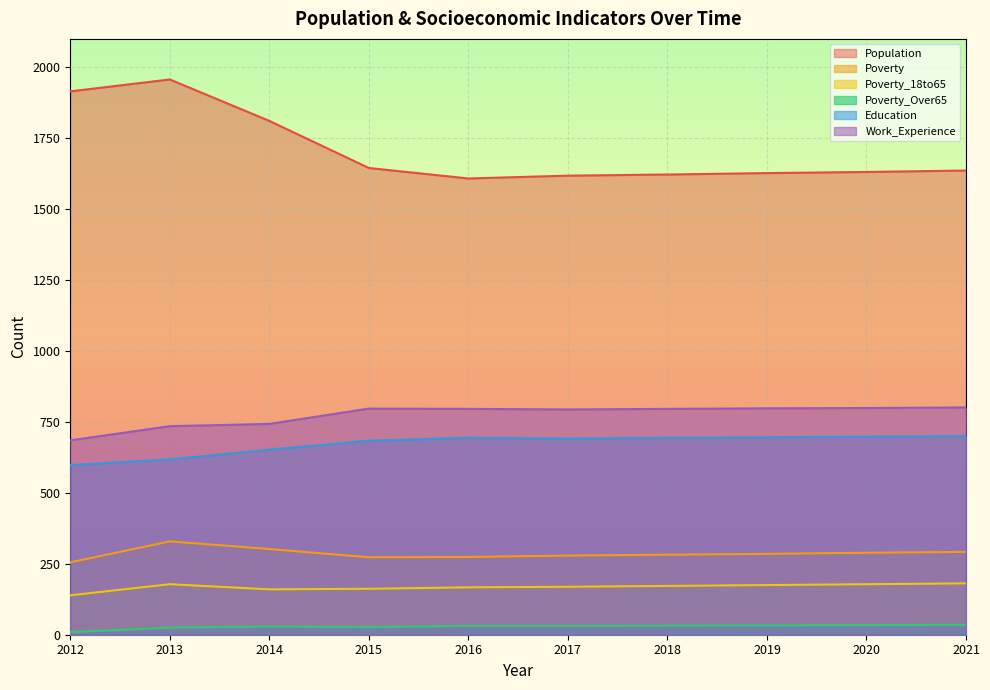

Count the number of data series in this chart.

6